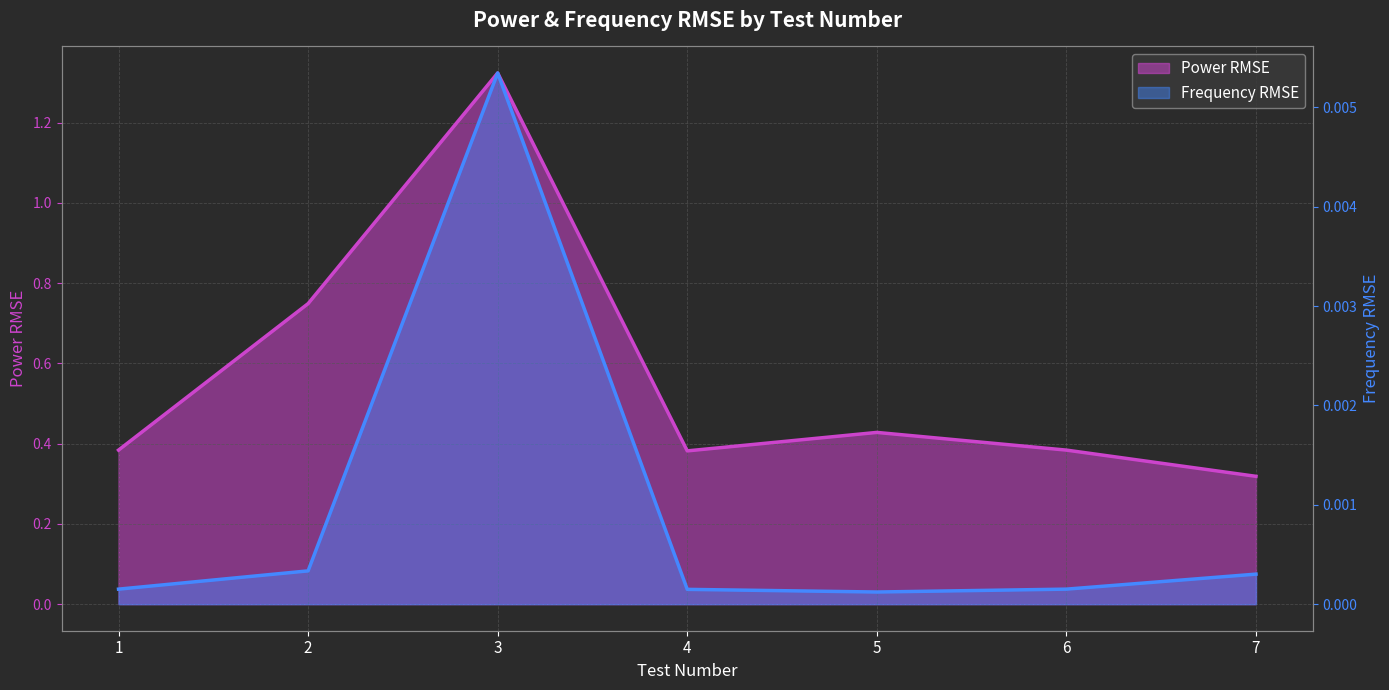

Reading left to right, list all the values displayed in this chart.

Power RMSE: 0.4	0.7	1.3	0.4	0.4	0.4	0.3
Frequency RMSE: 0.0	0.0	0.0	0.0	0.0	0.0	0.0